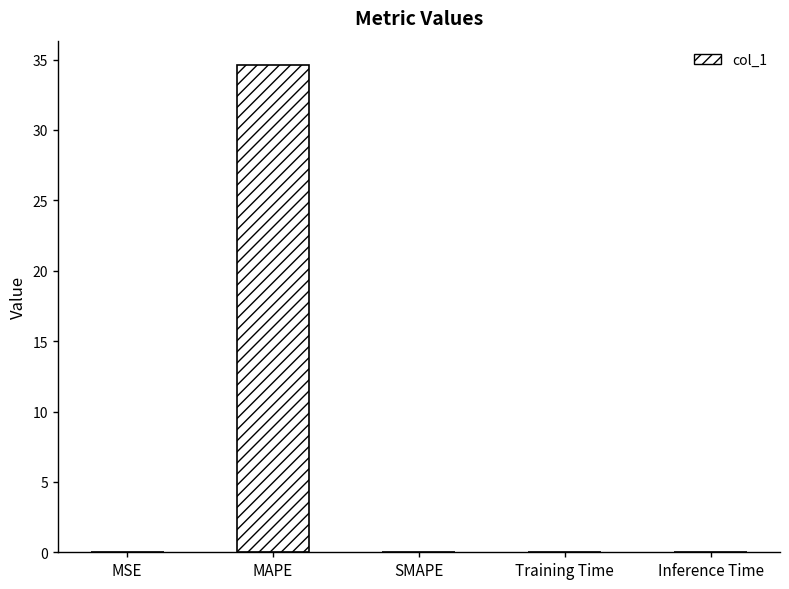

What is the maximum value shown in the chart?

34.6